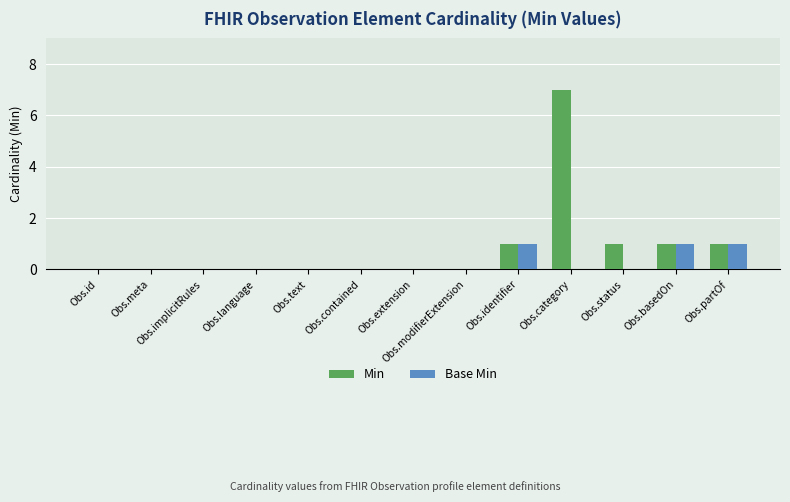

Are the bars grouped side by side (vs. stacked)?

Yes